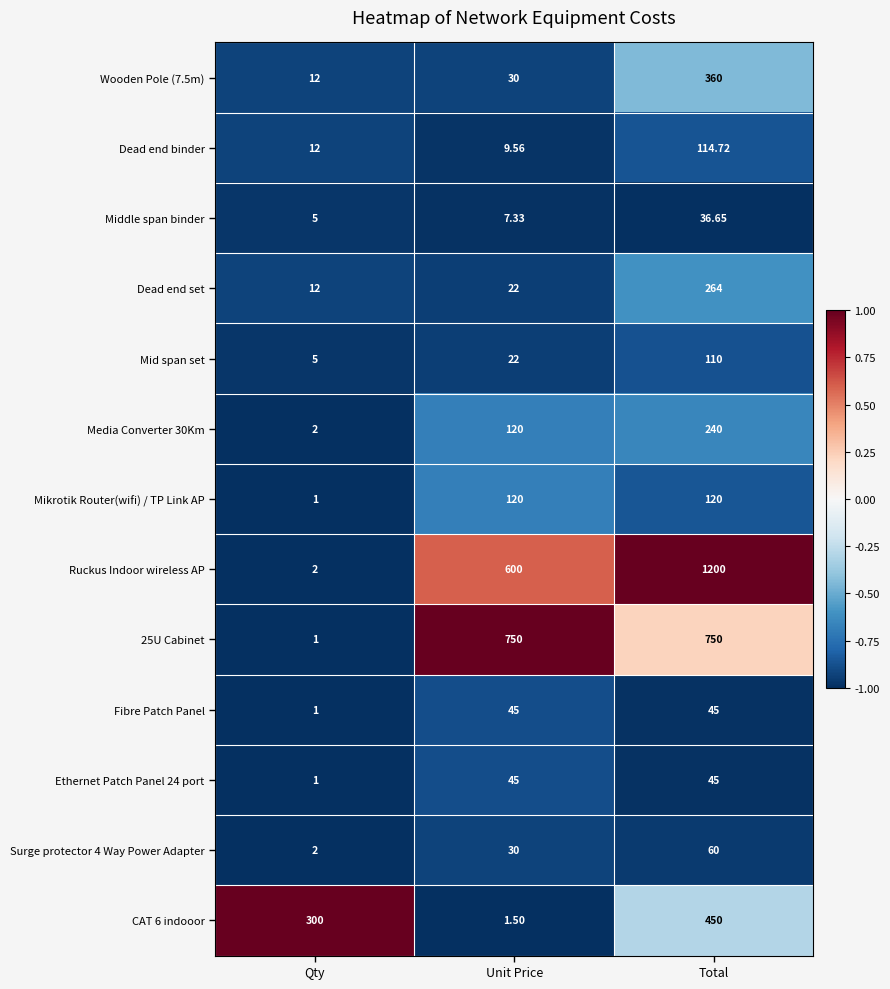

Rank the categories by Middle span binder value from highest to lowest.

Total, Unit Price, Qty